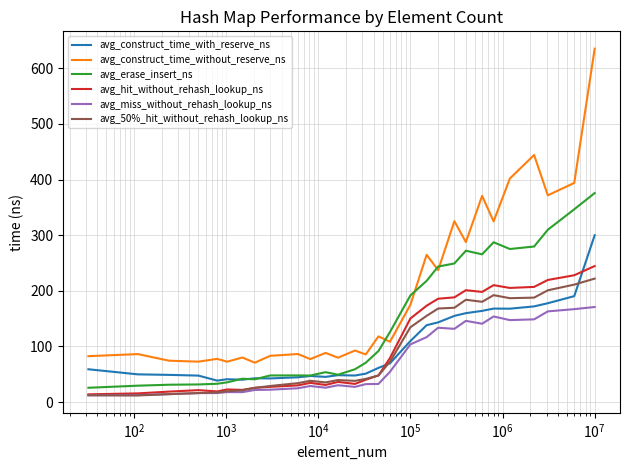

How many distinct data groups are displayed?

6